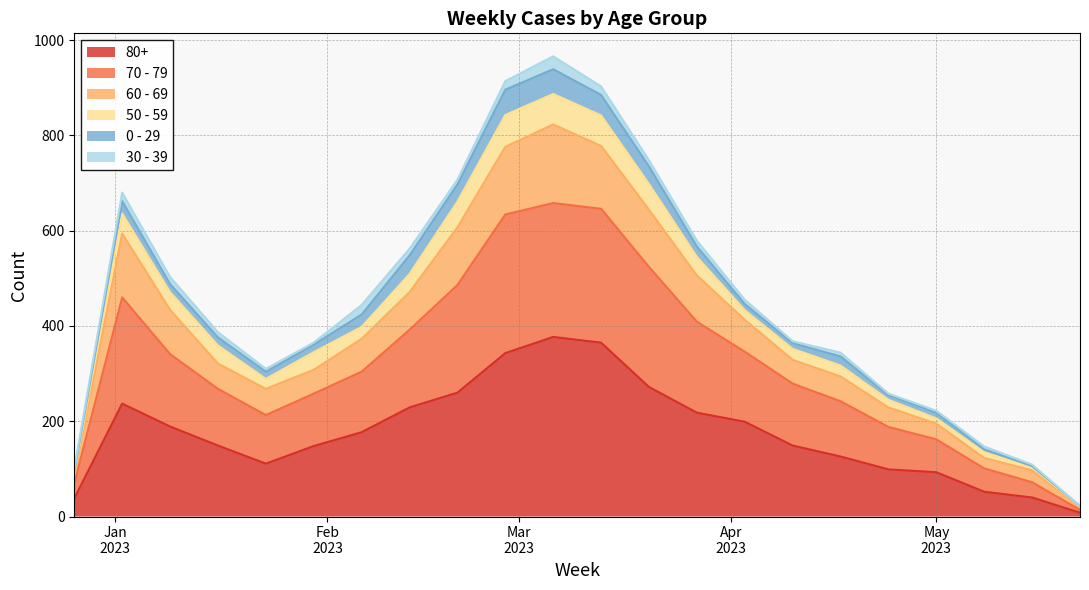

Rank the categories by 80+ value from lowest to highest.

2023-05-22, 2022-12-26, 2023-05-15, 2023-05-08, 2023-05-01, 2023-04-24, 2023-01-23, 2023-04-17, 2023-01-30, 2023-01-16, 2023-04-10, 2023-02-06, 2023-01-09, 2023-04-03, 2023-03-27, 2023-02-13, 2023-01-02, 2023-02-20, 2023-03-20, 2023-02-27, 2023-03-13, 2023-03-06